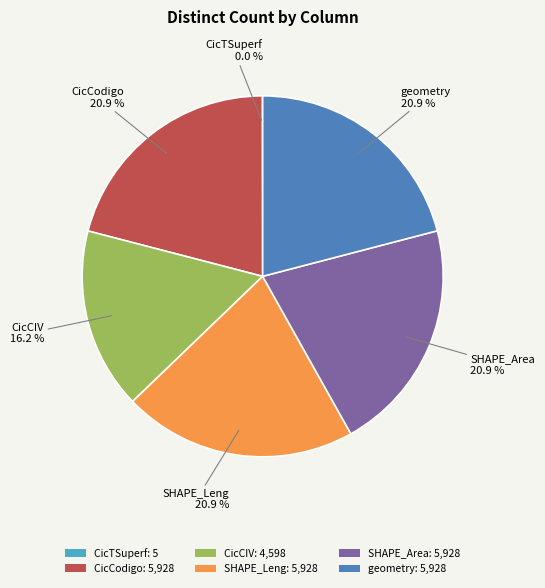

Does CicCIV: 4,598 represent more than half of the total?

No